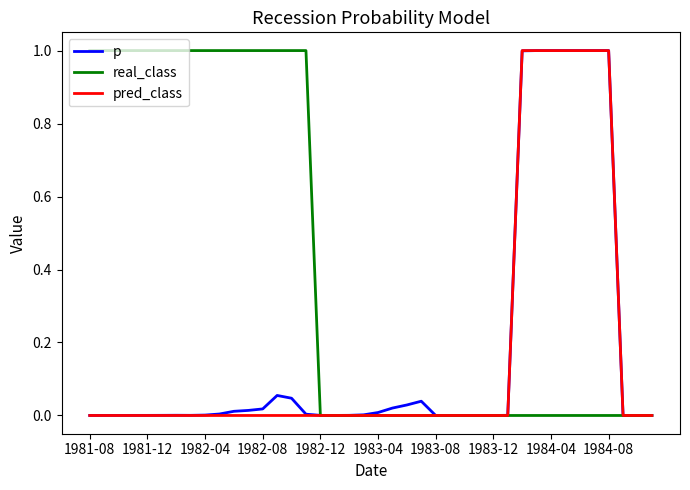

Which series has the largest total across all categories?

real_class